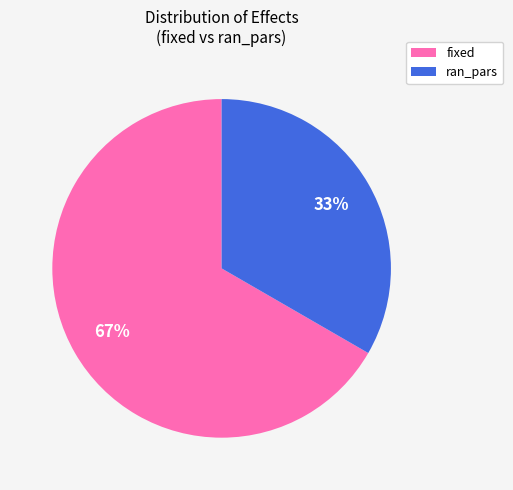

To the nearest percent, what is the combined percentage of ran_pars and fixed?

100%